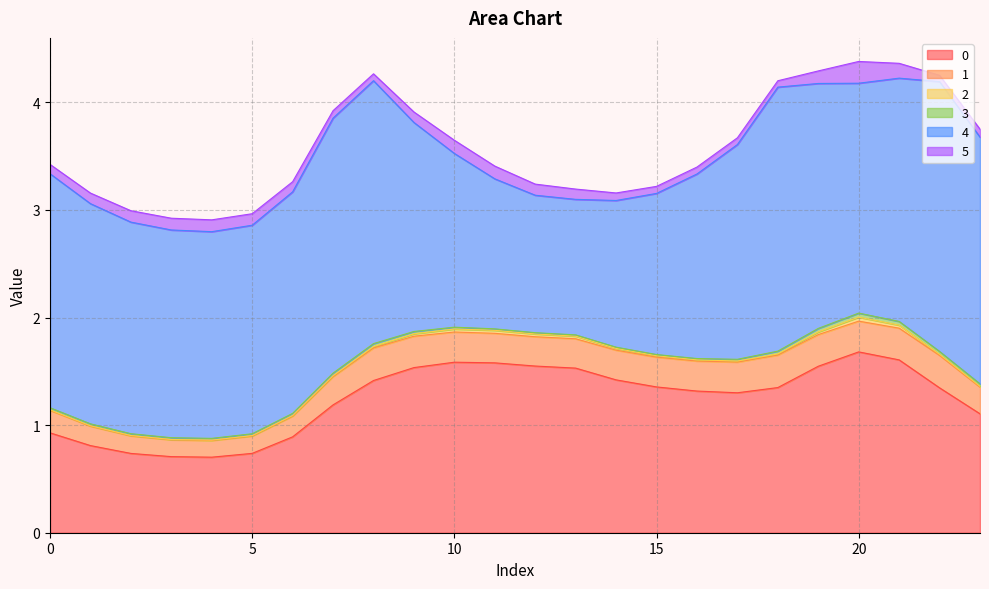

The 1 series shows 0.2 at 6. True or false?

True